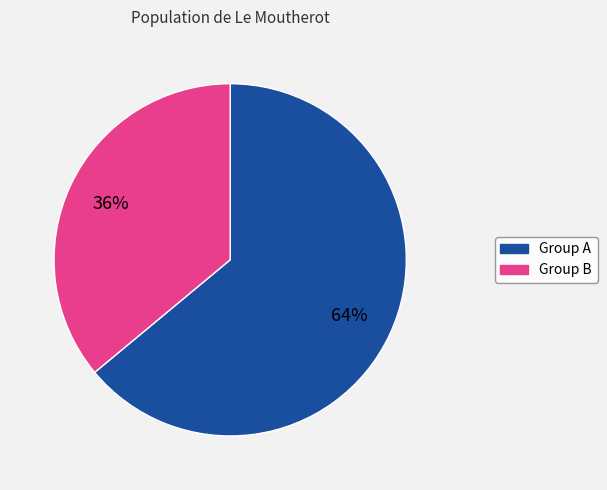

To the nearest percent, what is the difference between the largest and smallest slice percentages?

28%